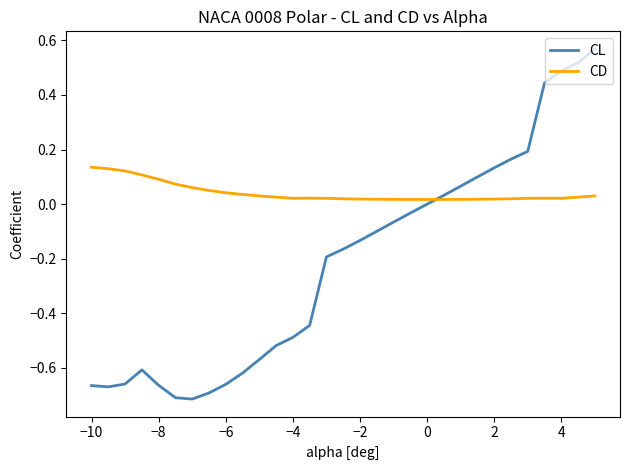

Which series has the largest range (max minus min)?

CL